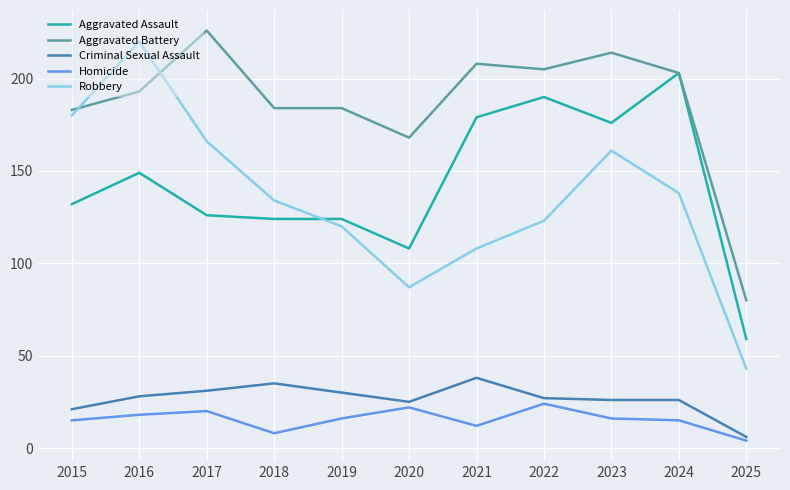

Which series changed the most between 2017 and 2022?

Aggravated Assault